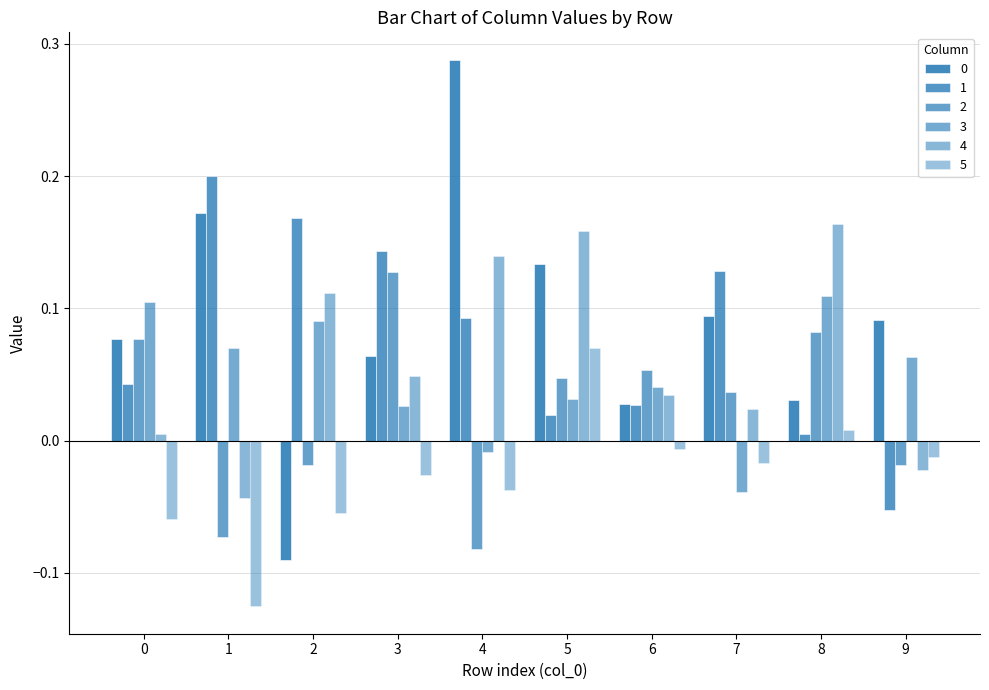

At which label does 2 reach its minimum?

4